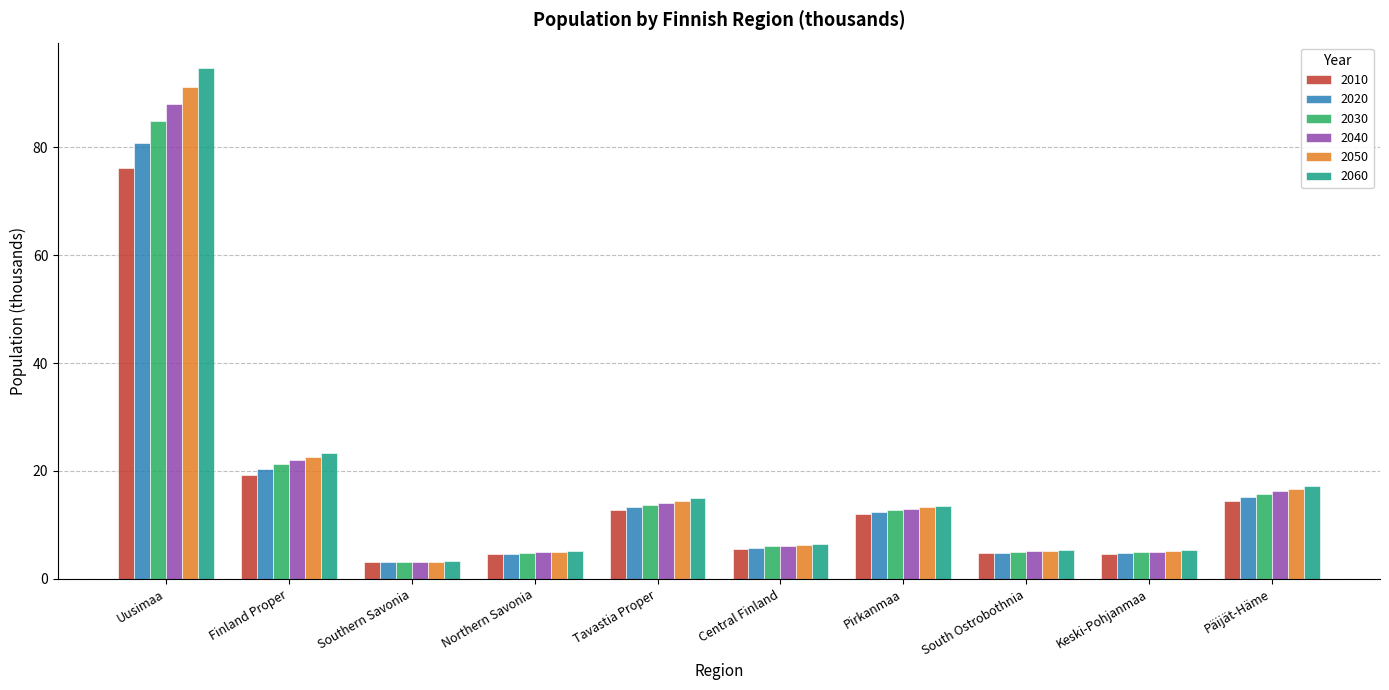

What is the difference between the maximum and second lowest values in the 2030 series?

80.0